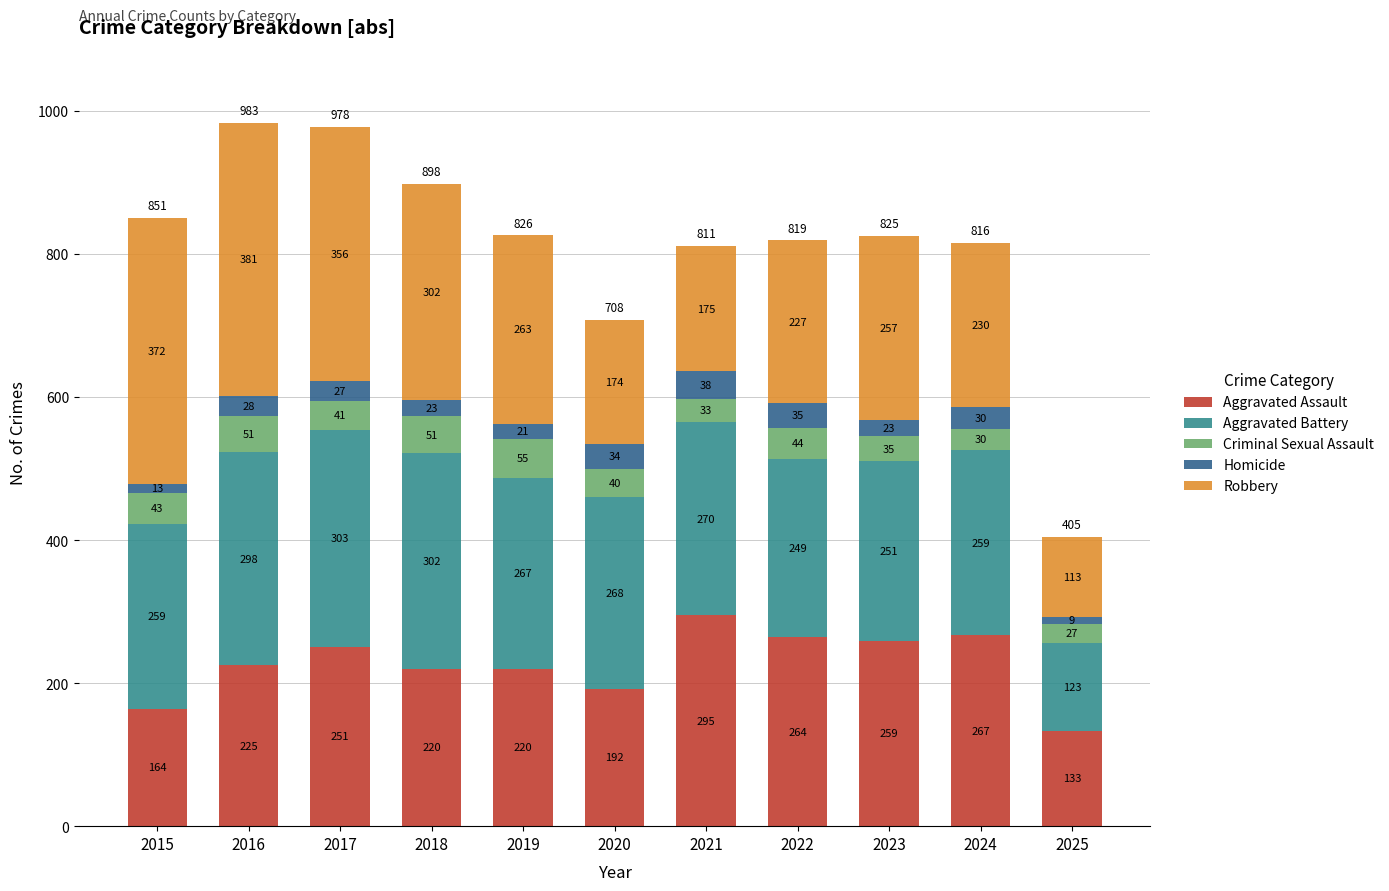

True or false: Aggravated Assault has a value of 192 at 2020.

True